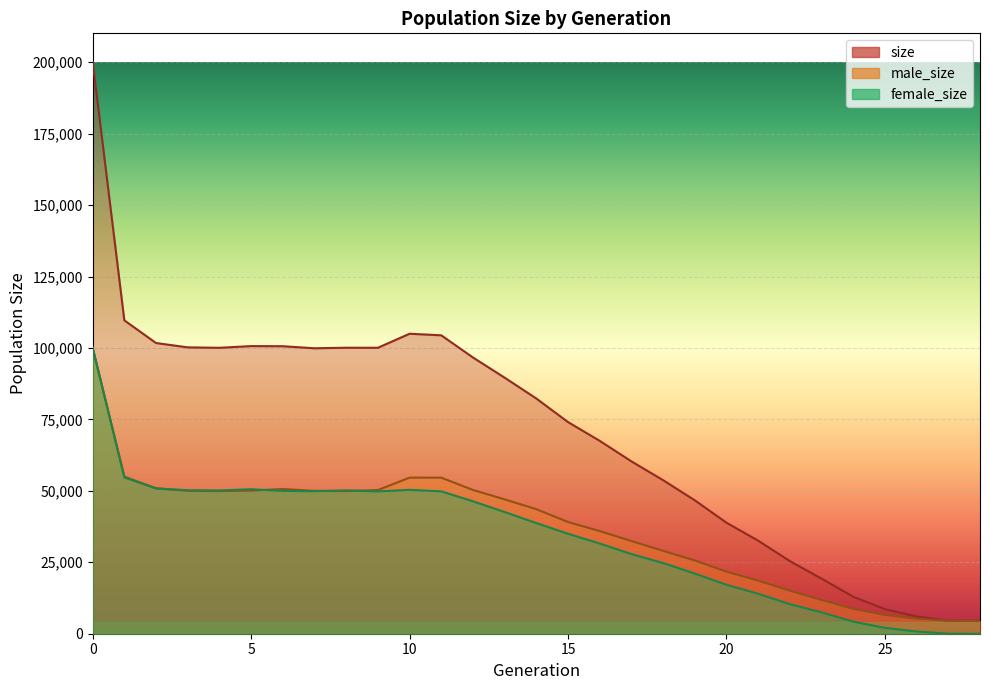

What is the maximum value shown in the chart?

200108